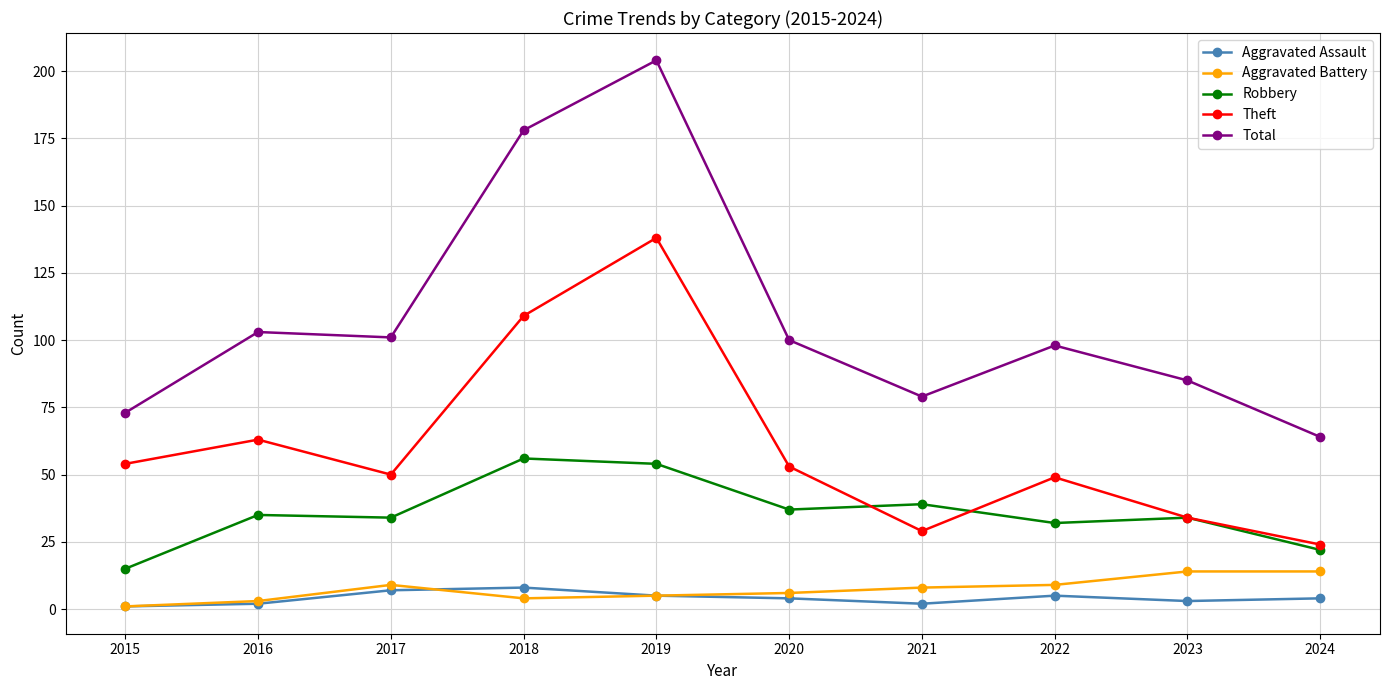

Reading left to right, list all the values displayed in this chart.

Aggravated Assault: 1	2	7	8	5	4	2	5	3	4
Aggravated Battery: 1	3	9	4	5	6	8	9	14	14
Robbery: 15	35	34	56	54	37	39	32	34	22
Theft: 54	63	50	109	138	53	29	49	34	24
Total: 73	103	101	178	204	100	79	98	85	64